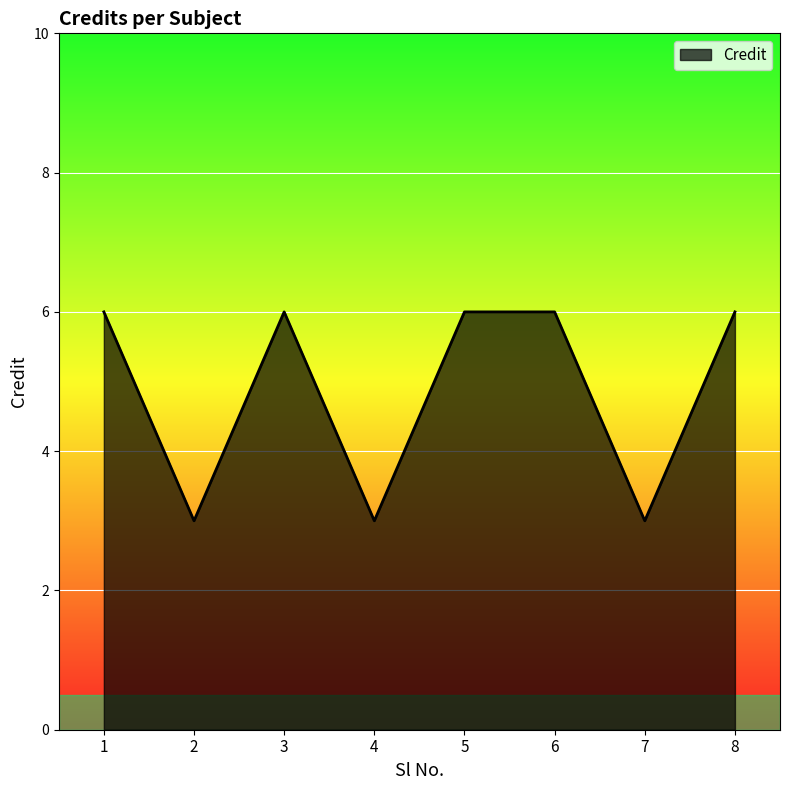

The value at 3 is 1. True or false?

False